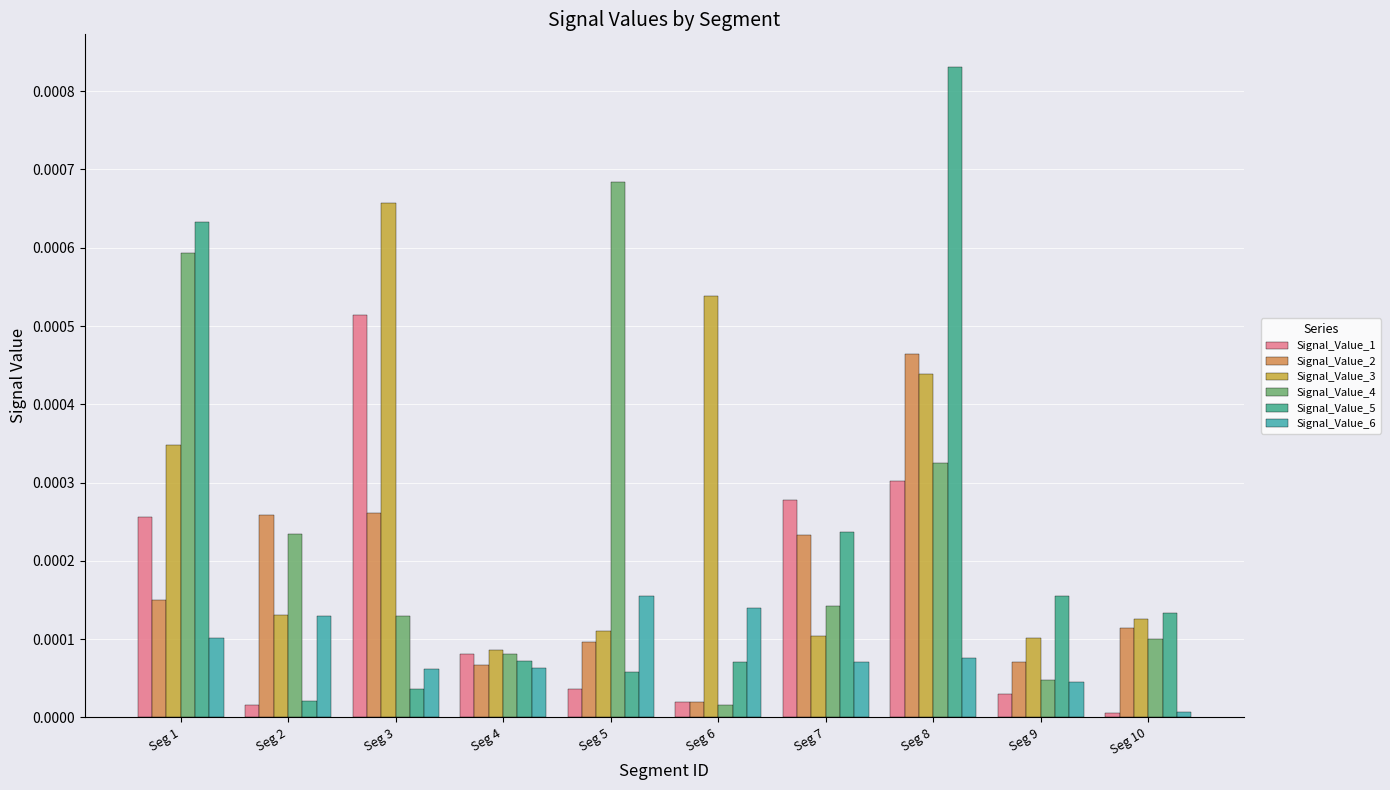

Which series has the largest total across all categories?

Signal_Value_3